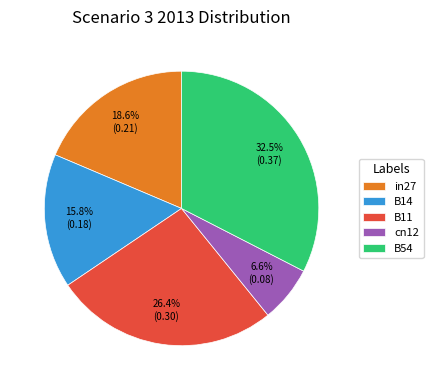

To the nearest percent, what portion does B11 represent?

26%